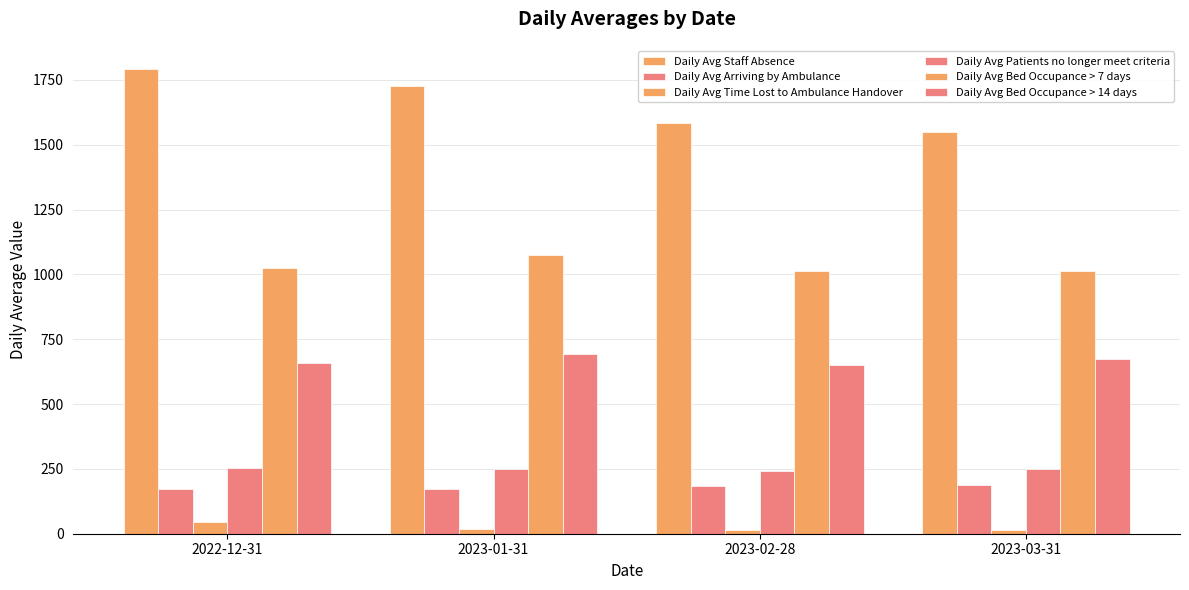

How many groups of bars are there?

4